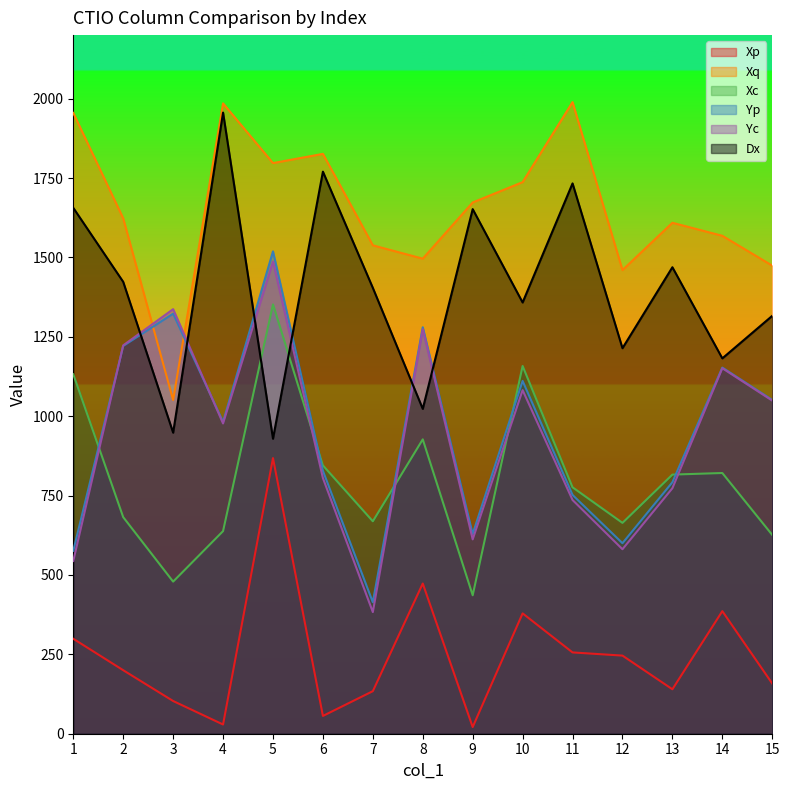

True or false: Dx has more than 1 interior local peaks.

True